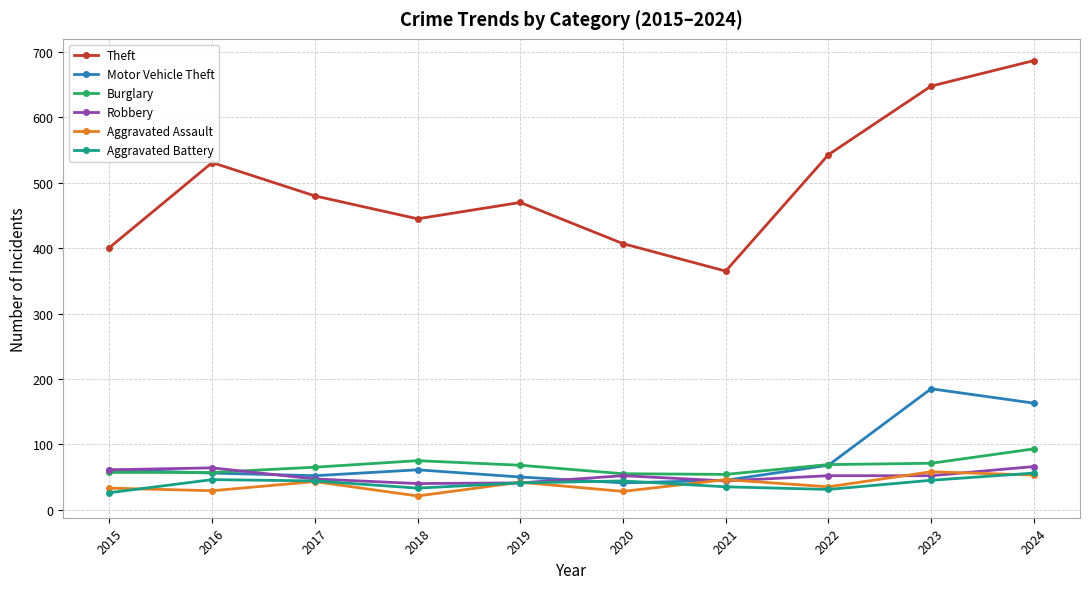

What is the difference between the highest and lowest values at 2021?

330